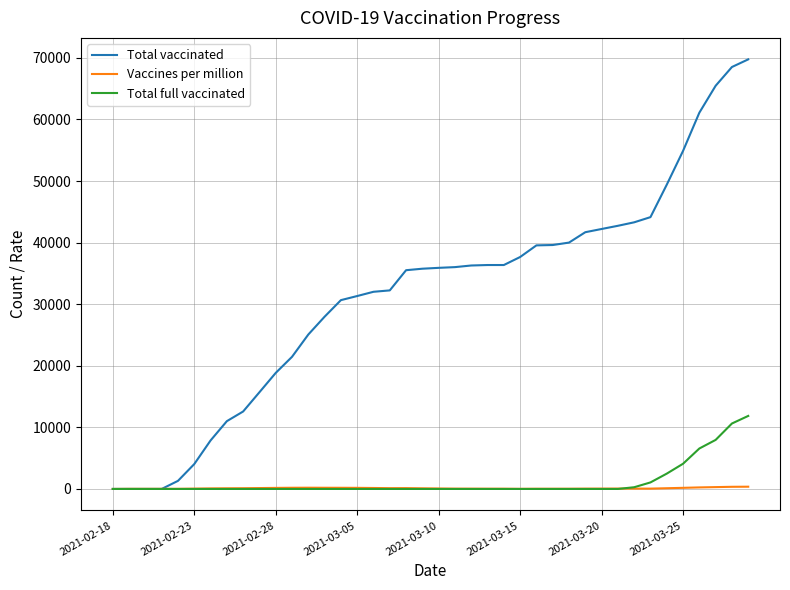

Which series has the largest total across all categories?

Total vaccinated